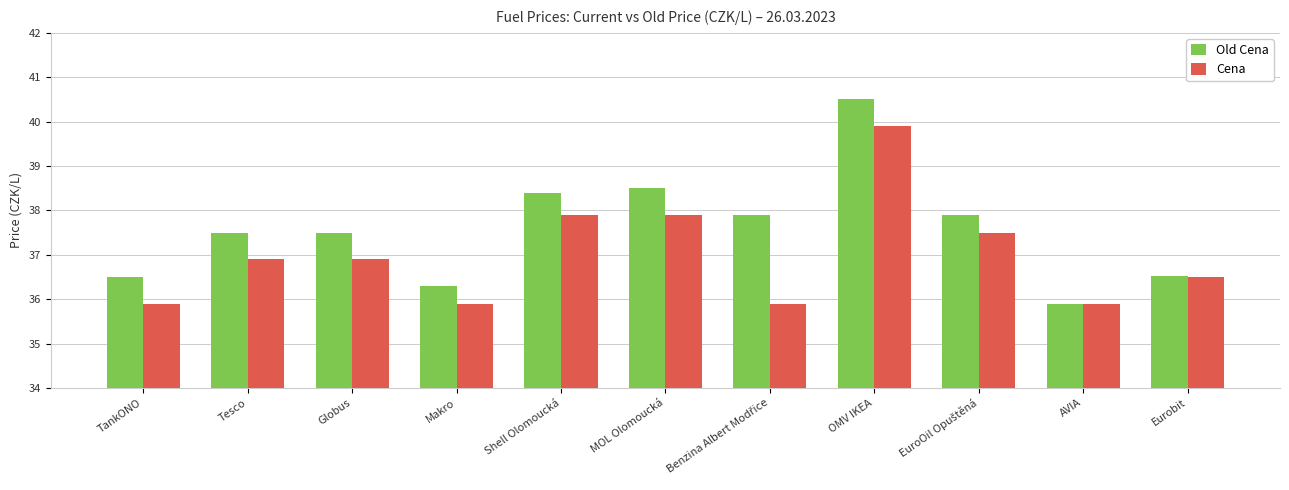

True or false: Cena has a value of 39.9 at OMV IKEA.

True